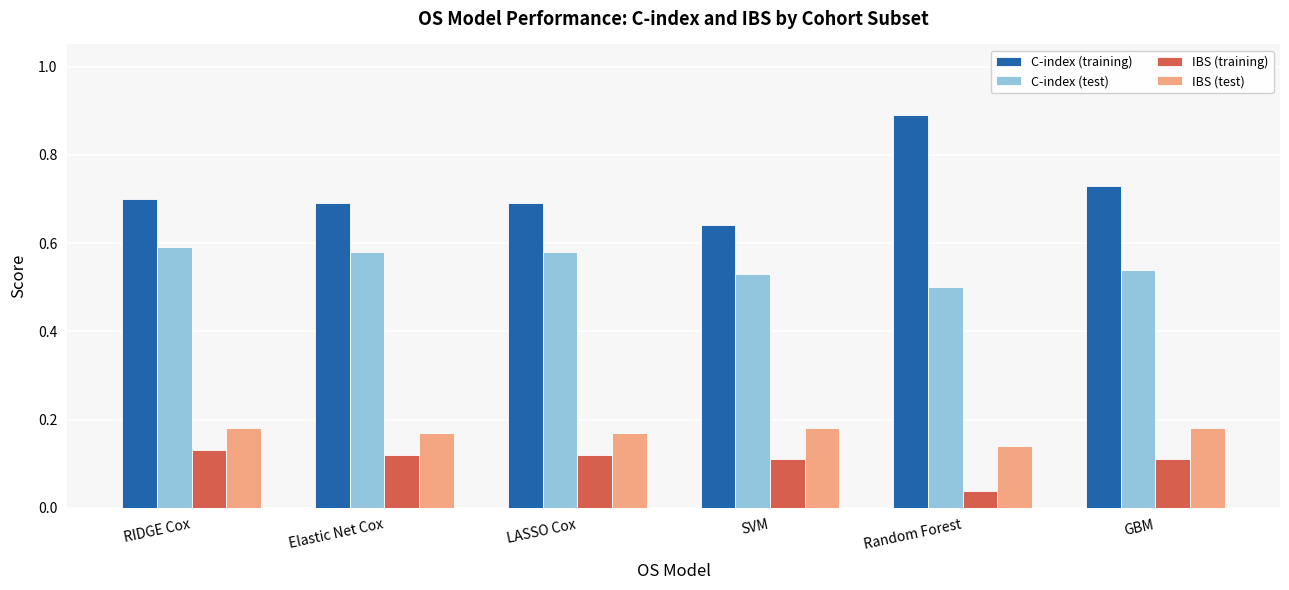

At GBM, list the series in order from smallest to largest.

IBS (training), IBS (test), C-index (test), C-index (training)